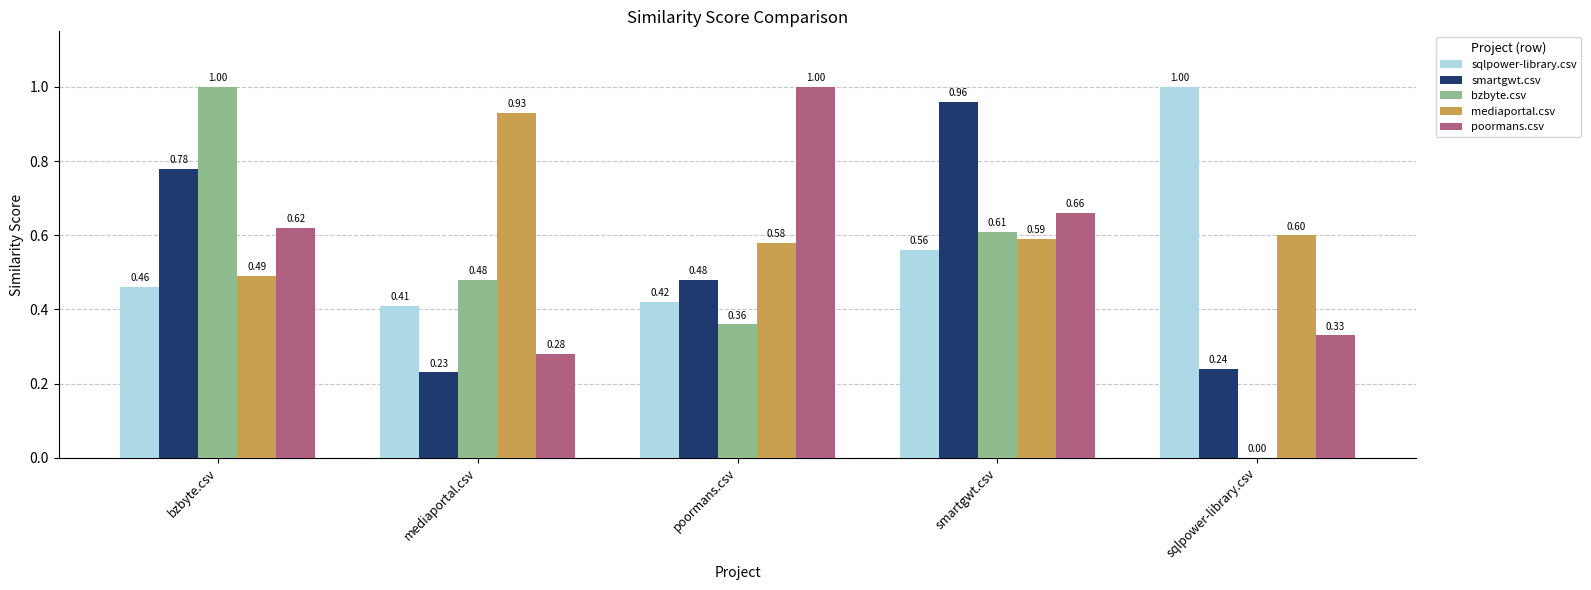

Is the value of sqlpower-library.csv at sqlpower-library.csv greater than the value of poormans.csv at smartgwt.csv?

Yes